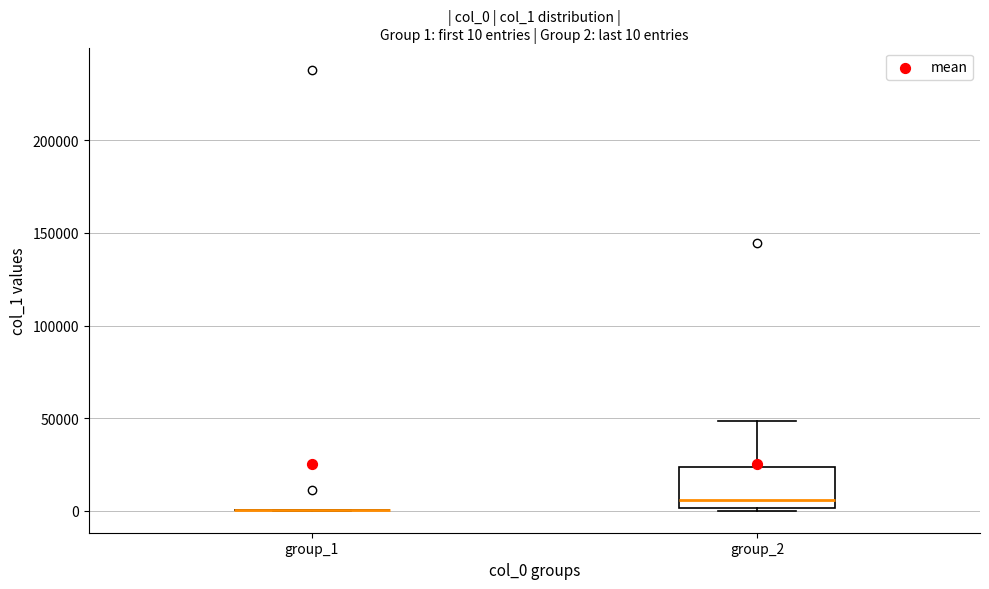

Comparing the boxes themselves (not the whiskers), which one is the tallest?

group_2